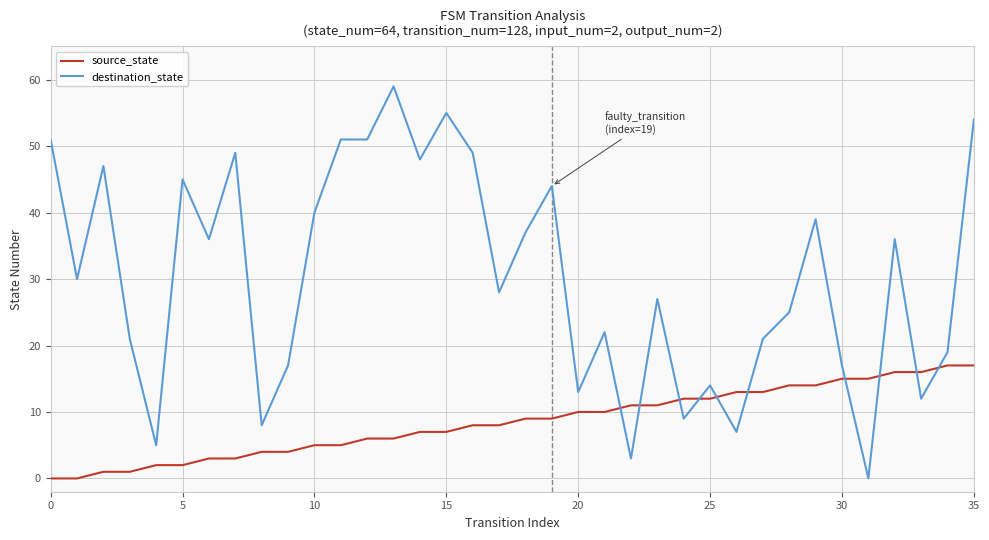

Reading left to right, extract all data points from this chart.

source_state: 0	0	1	1	2	2	3	3	4	4	5	5	6	6	7	7	8	8	9	9	10	10	11	11	12	12	13	13	14	14	15	15	16	16	17	17
destination_state: 51	30	47	21	5	45	36	49	8	17	40	51	51	59	48	55	49	28	37	44	13	22	3	27	9	14	7	21	25	39	17	0	36	12	19	54